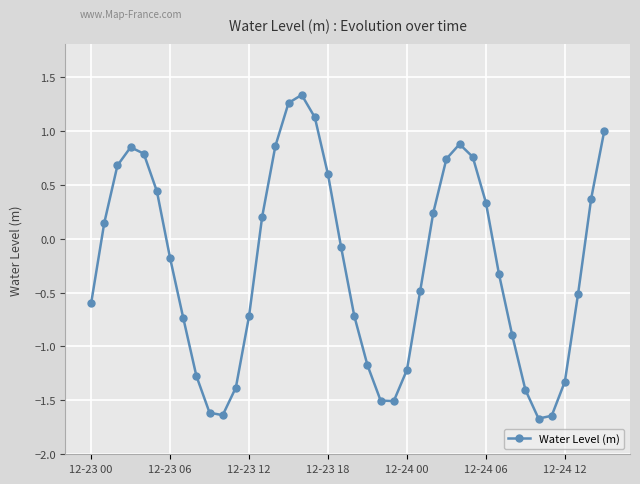

How many interior local peaks (higher than both neighbors) does the data have?

3